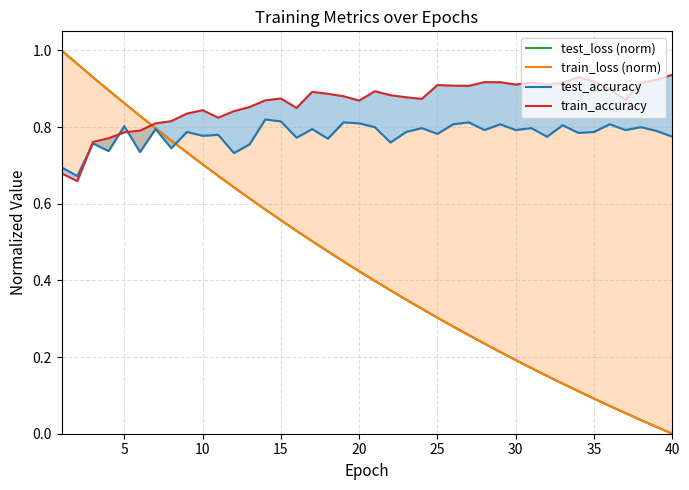

Which series has the widest spread of values?

train_loss (norm)